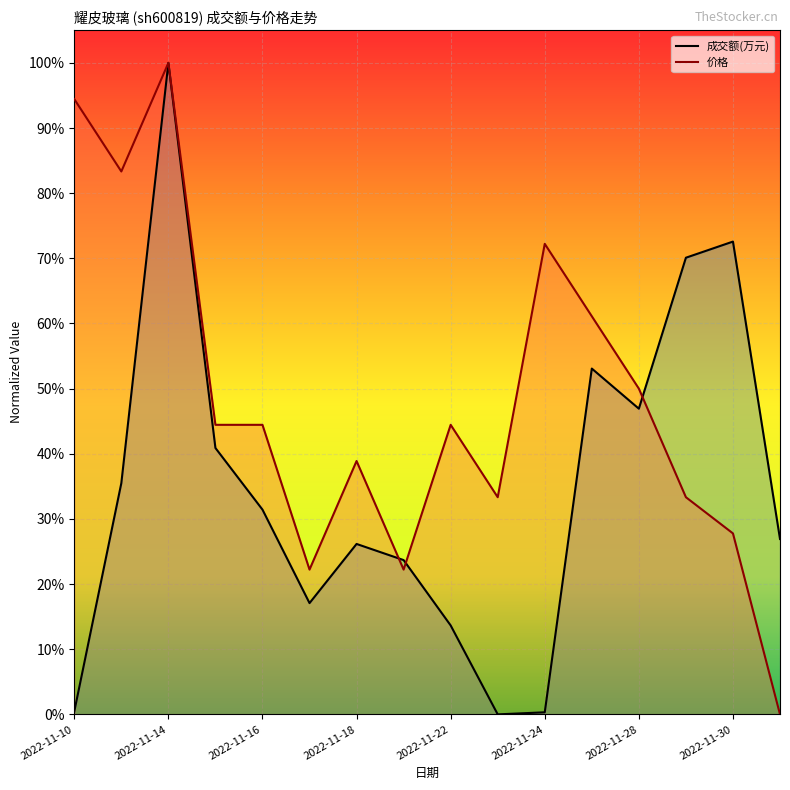

True or false: 价格 has a value of 1.4 at 2022-11-14.

False